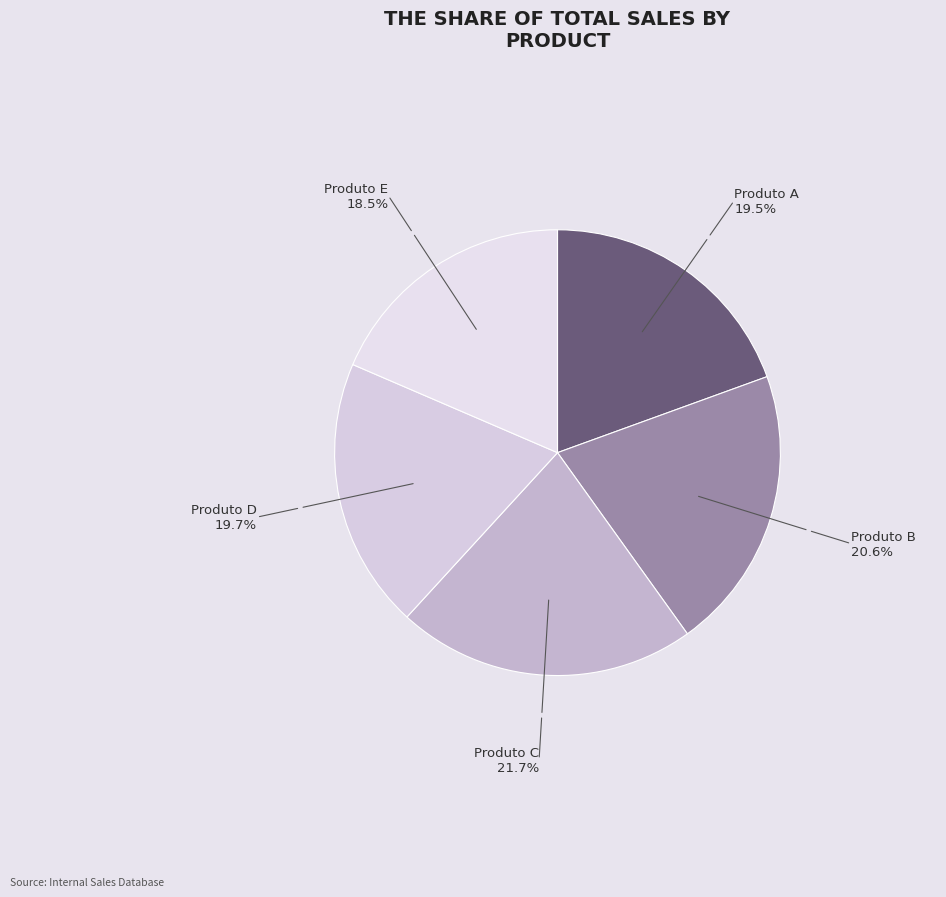

What is the largest slice in the pie chart?

Produto C